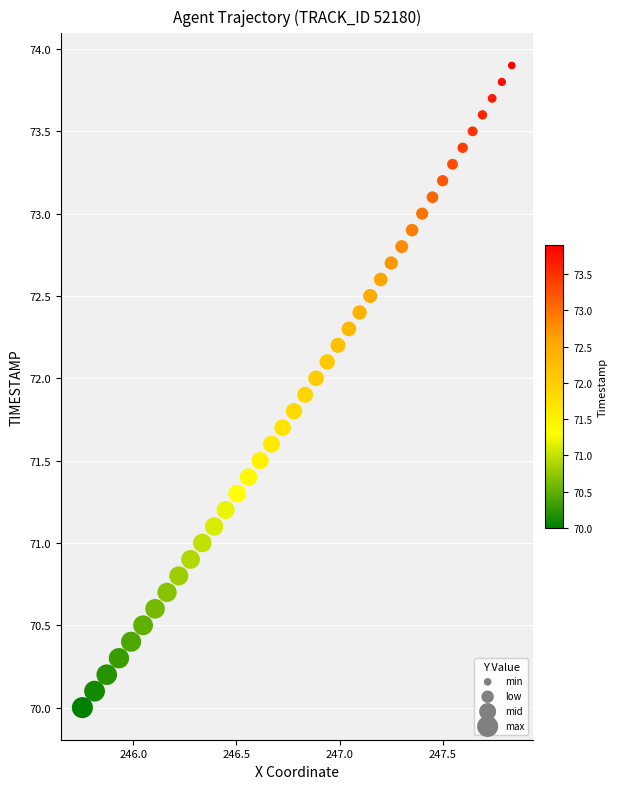

What is the range of X values (max minus min)?

2.1